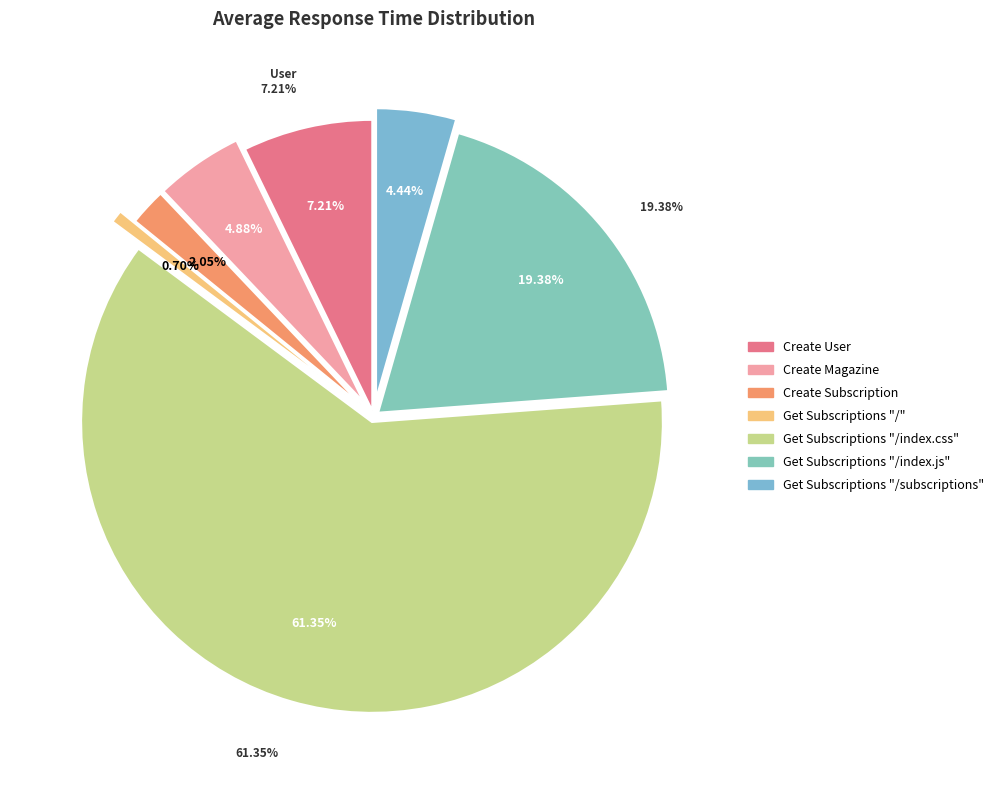

What is the total percentage of Get Subscriptions "/" and Create User?

7.9%